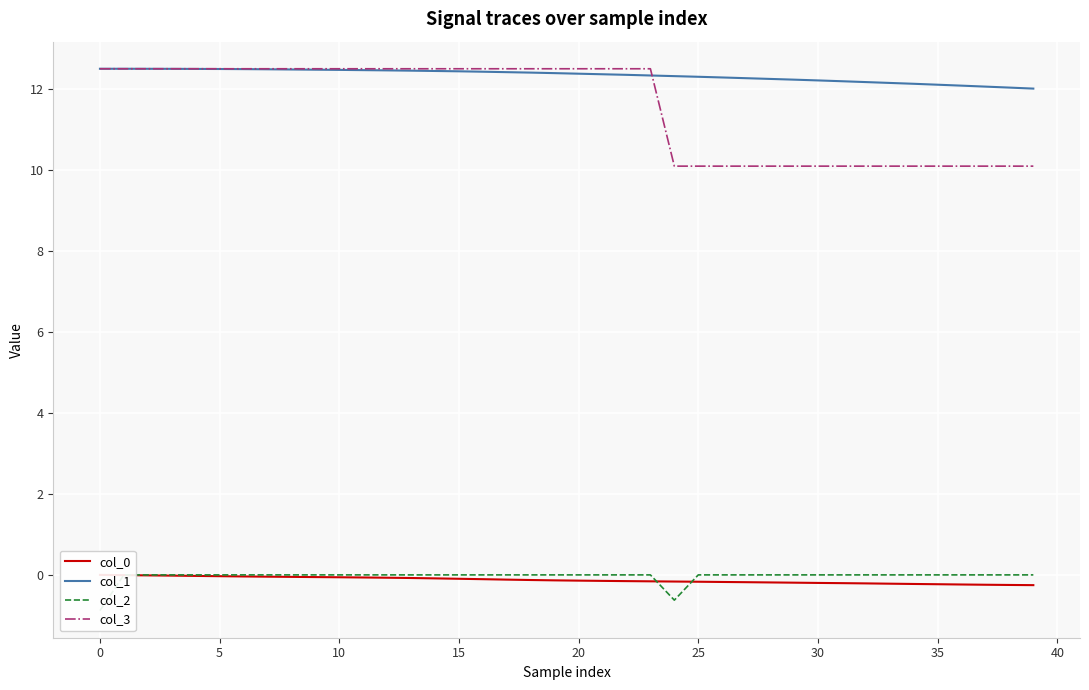

What is the highest value of the col_1 series?

12.5